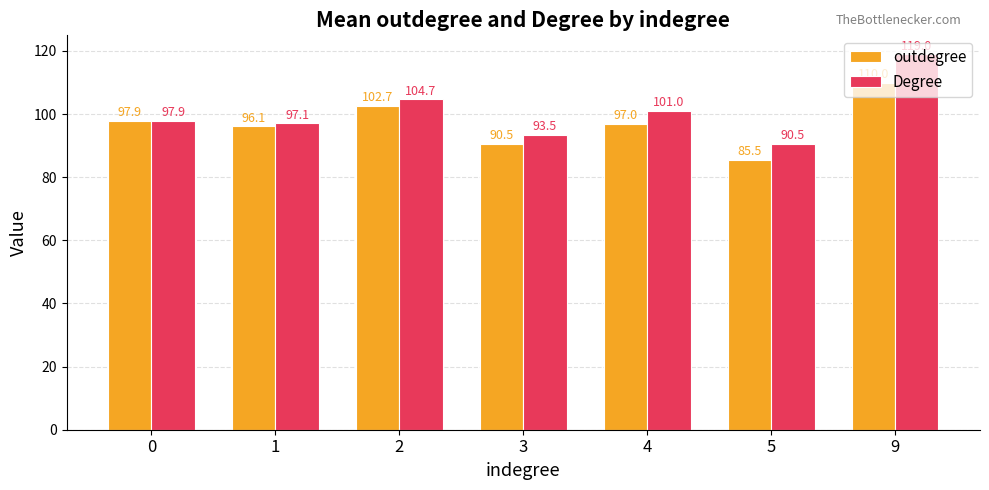

Rank the categories by outdegree value from highest to lowest.

9, 2, 0, 4, 1, 3, 5